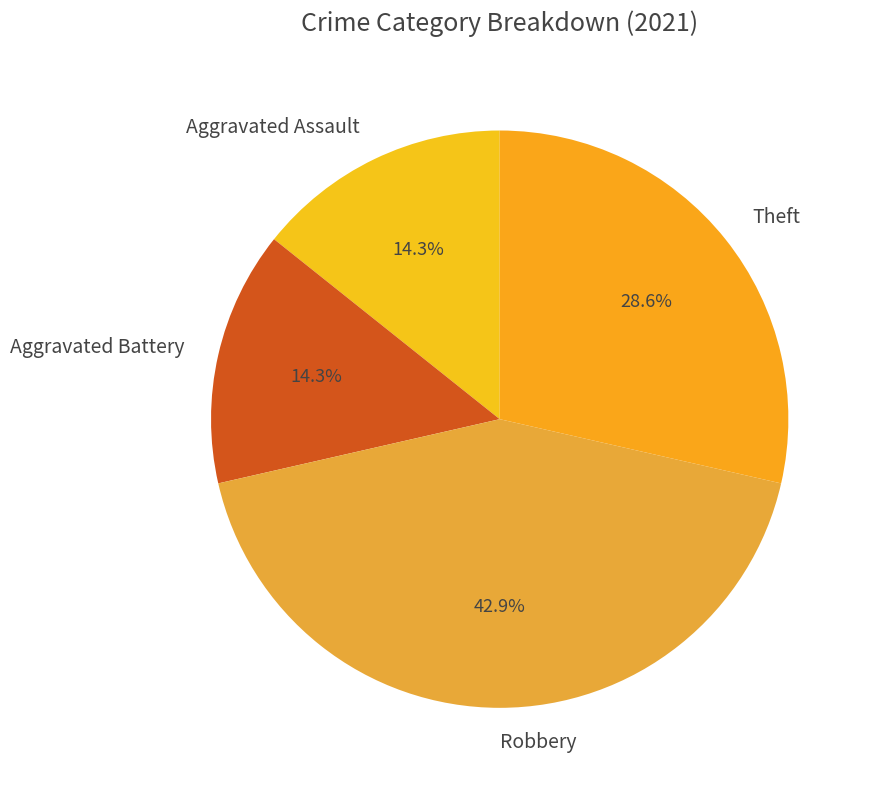

To the nearest percent, what is the difference between the Robbery and Aggravated Battery slice percentages?

29%